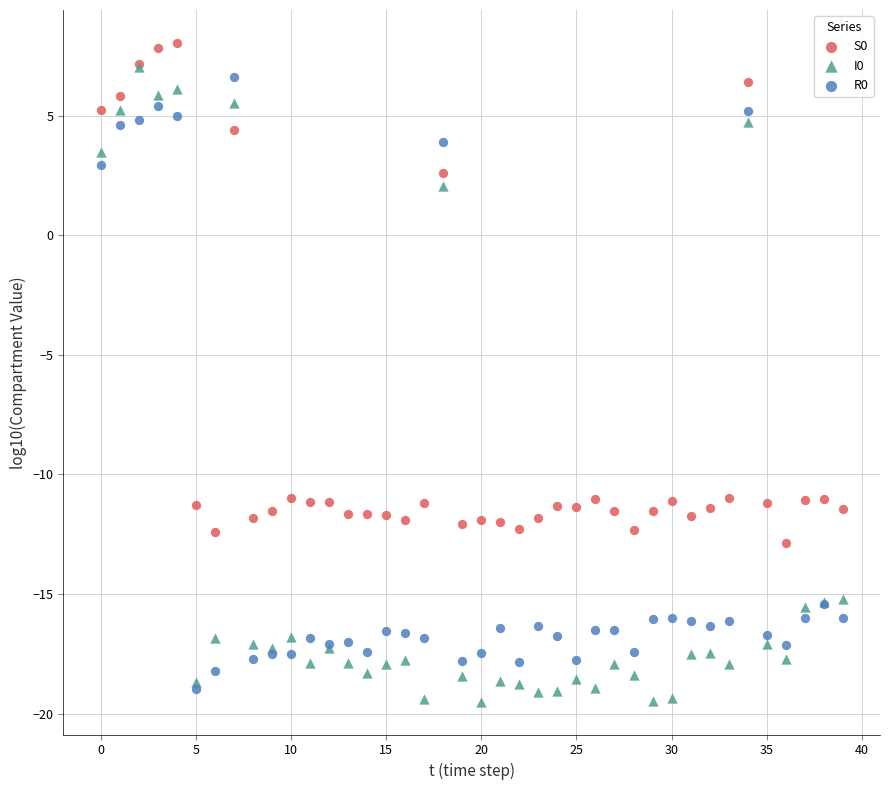

Which series contains the lowest Y value?

I0